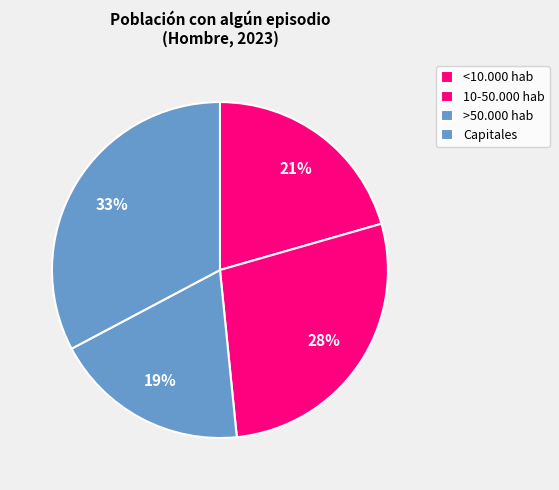

Is it true that Capitales is 38% of the pie?

False